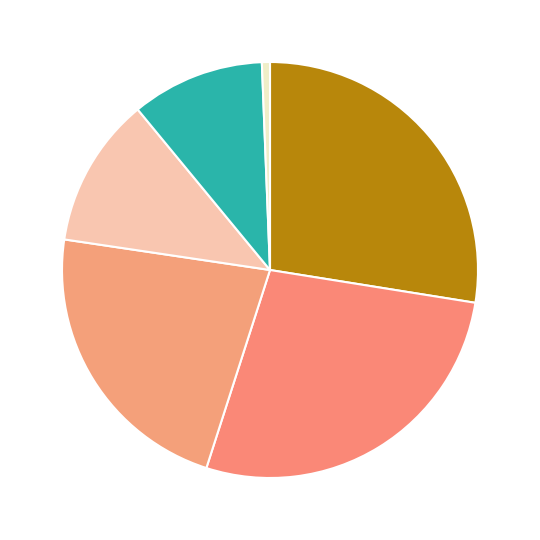

How many segments does this pie chart have?

6